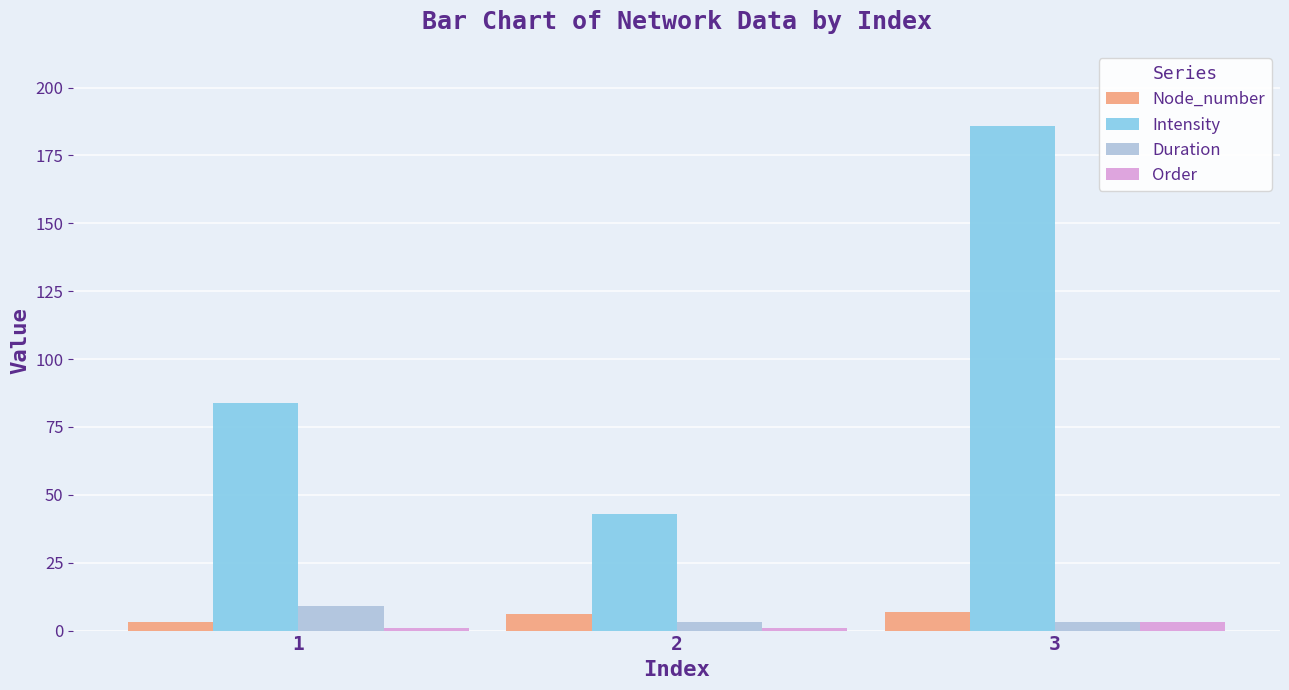

Which series has the largest range (max minus min)?

Intensity